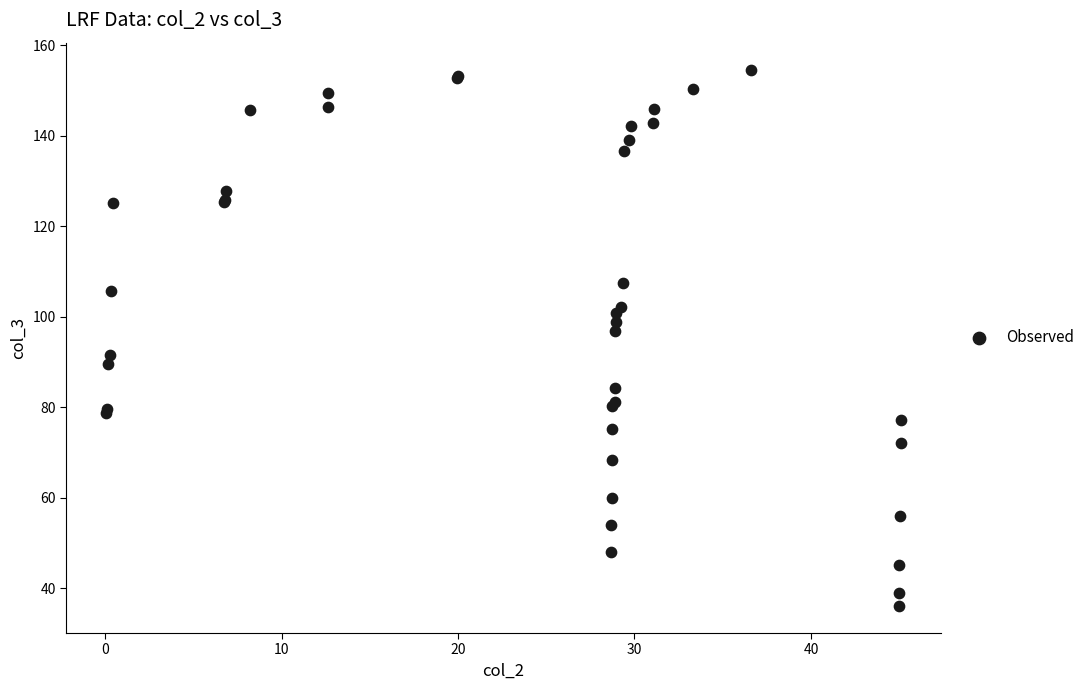

What Y value in the scatter plot is closest to 95?

96.9